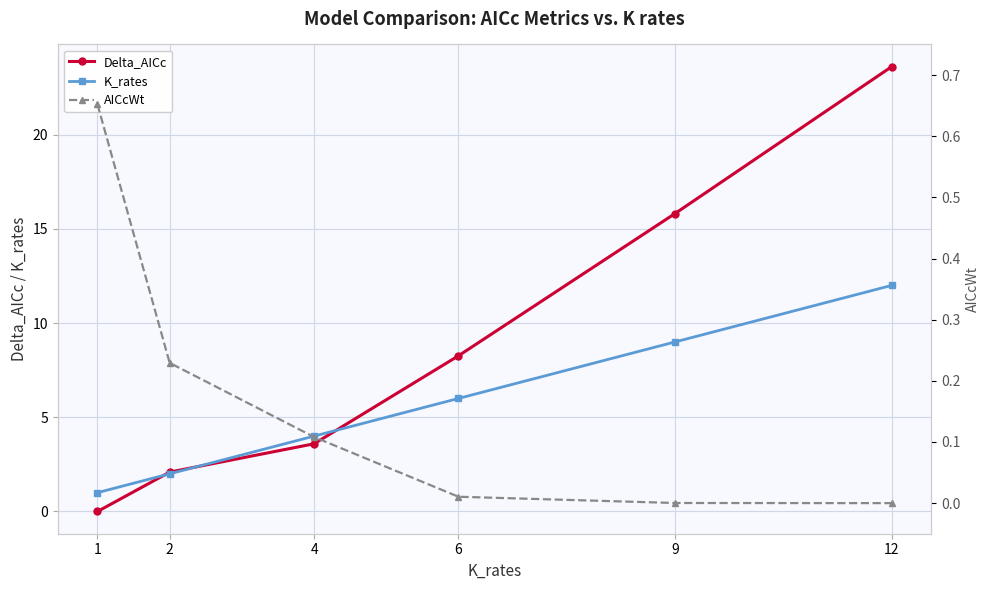

What is the difference between the maximum and second lowest values in the AICcWt series?

0.7